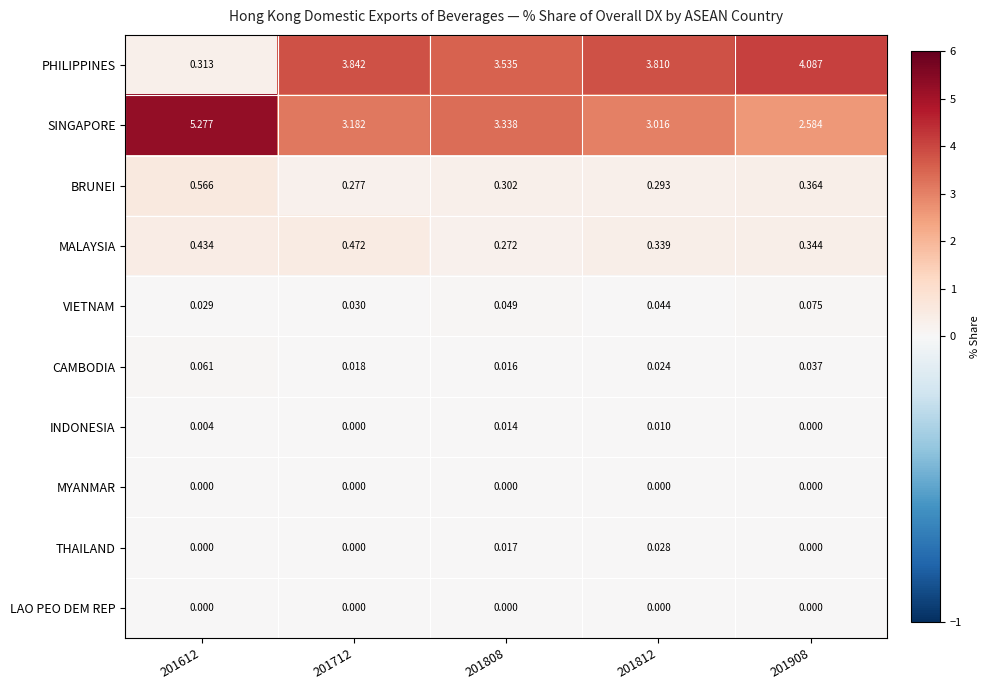

Which series has the largest total across all categories?

SINGAPORE